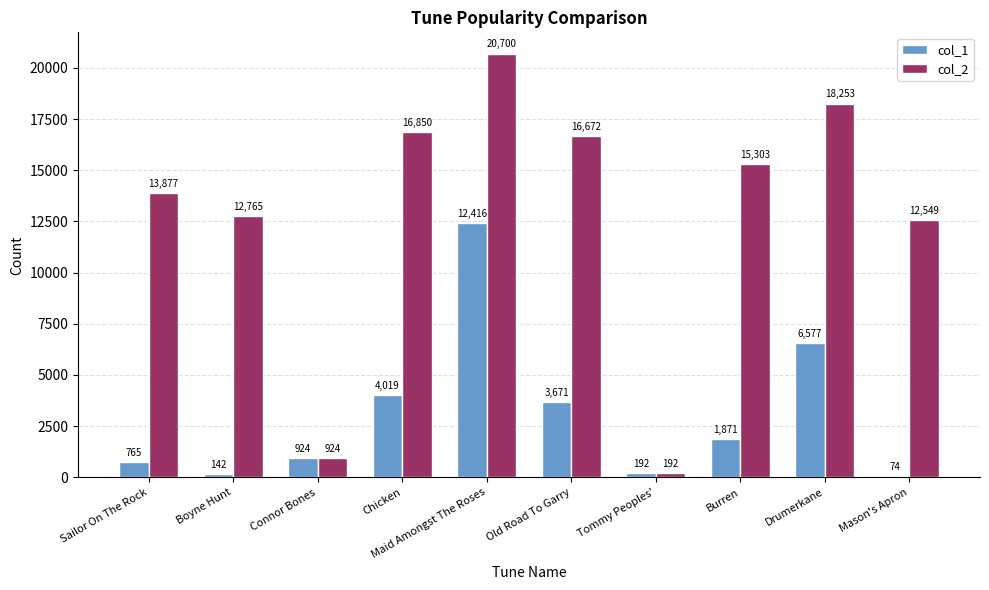

What is the maximum value for col_2?

20700